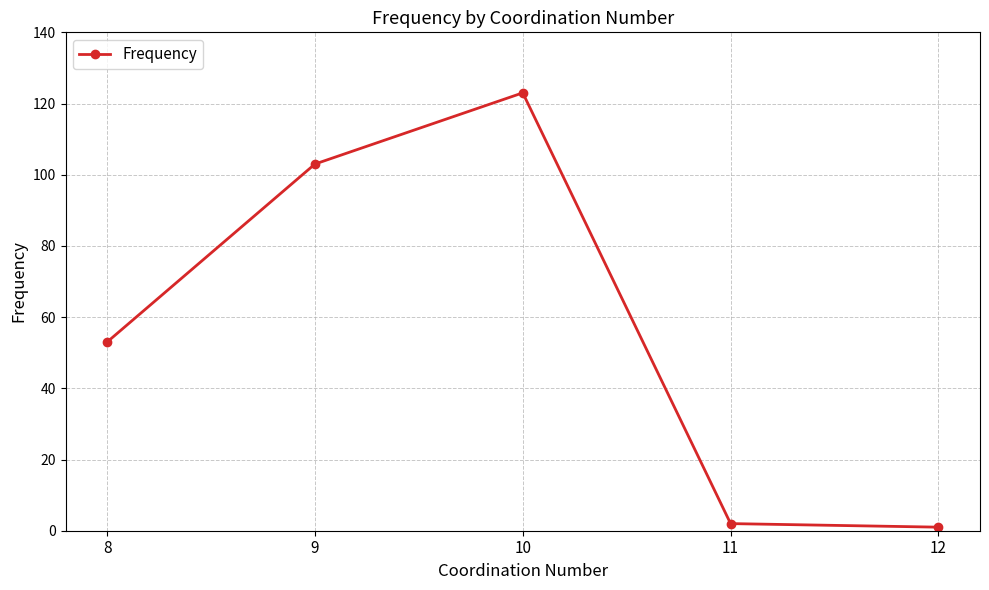

The value at 9 is 50. True or false?

False